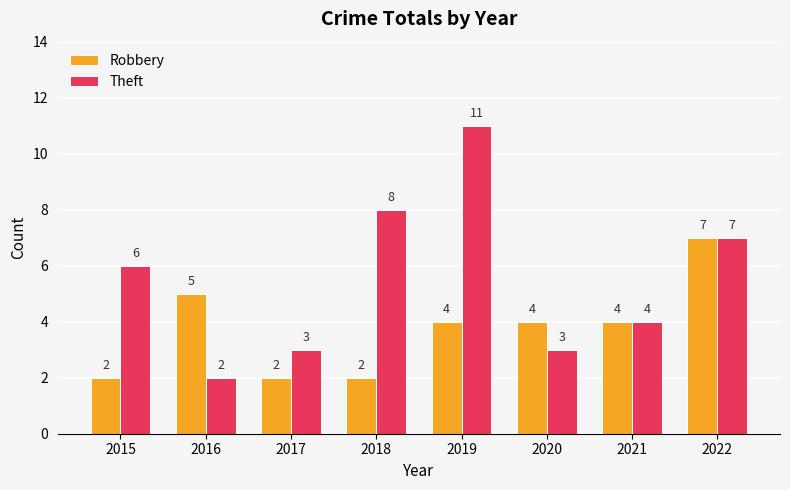

What is the average value of the Robbery series?

4